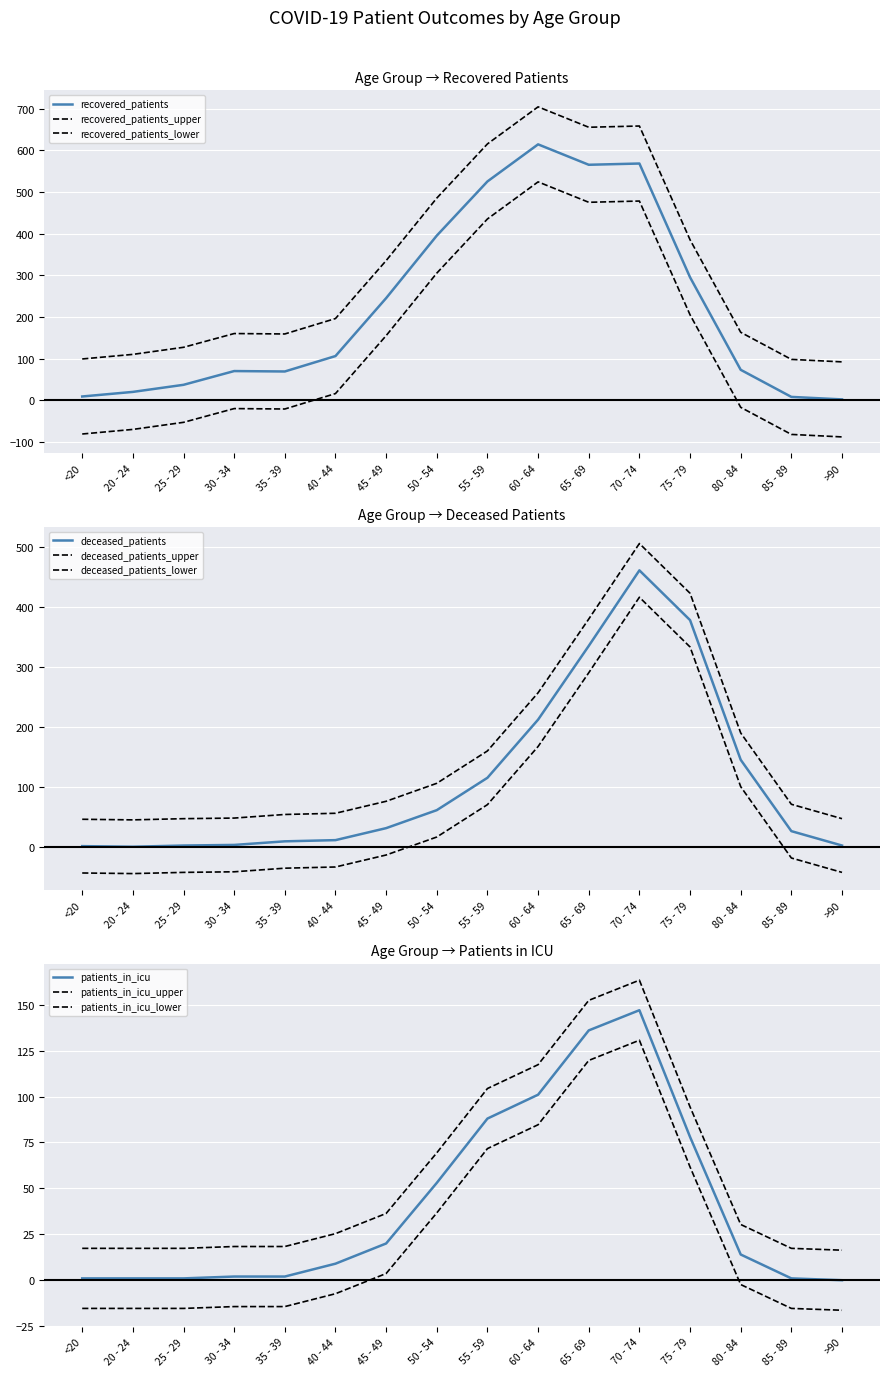

Which series changed the most between 25 - 29 and 40 - 44?

recovered_patients